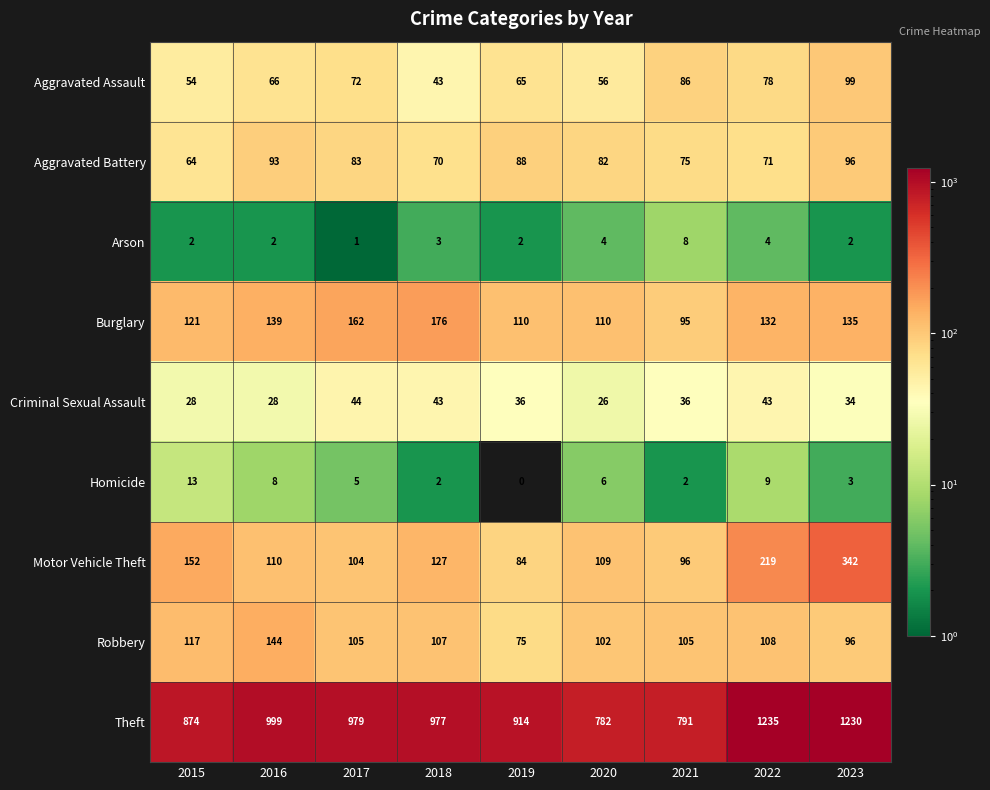

Which series has the largest range (max minus min)?

Theft